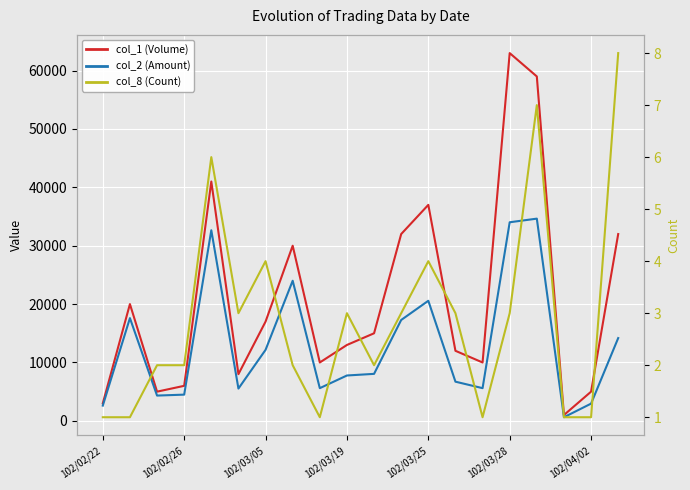

Which series changed the most between 102/02/26 and 102/03/05?

col_1 (Volume)